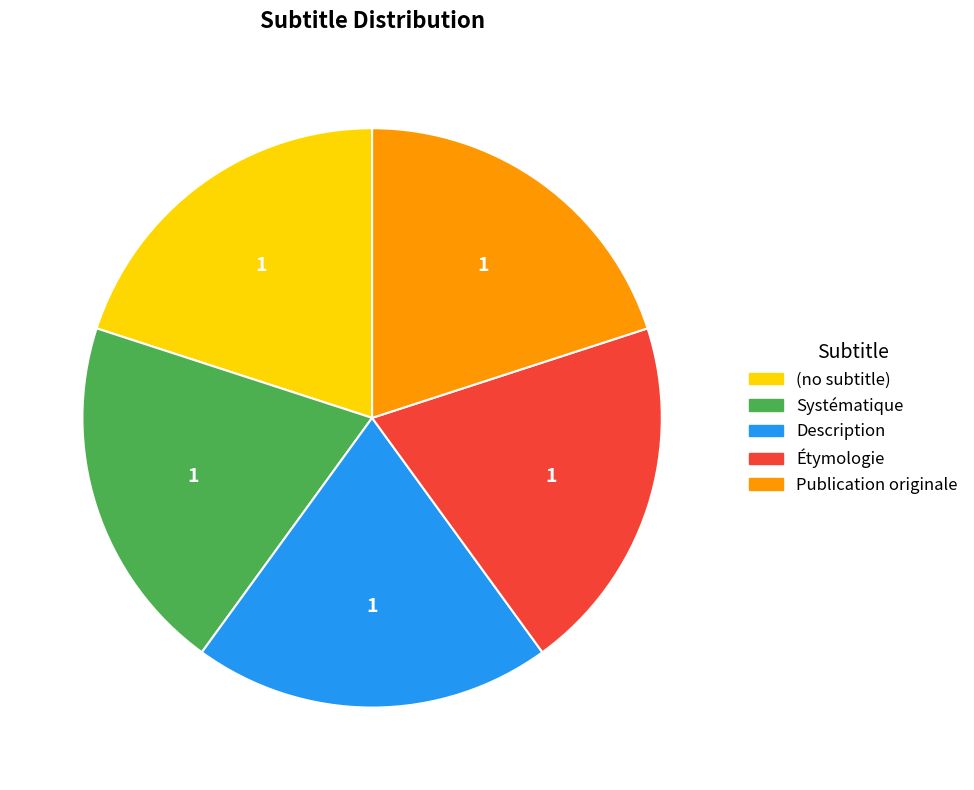

How many slices are in this pie chart?

5